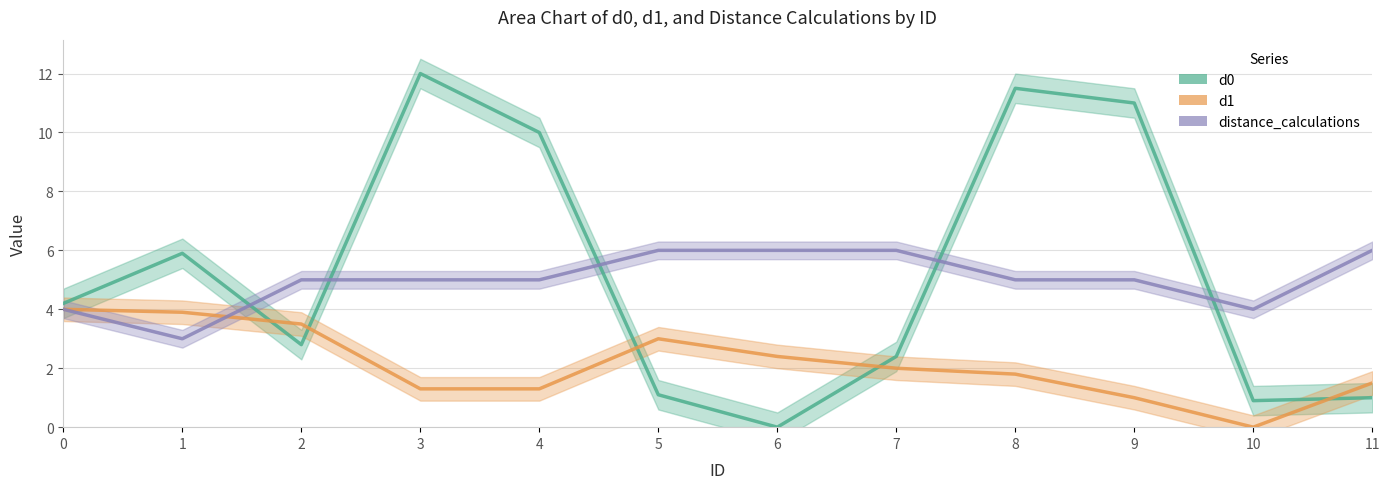

Reading left to right, list all the values displayed in this chart.

d0: 4.2	5.9	2.8	12.0	10.0	1.1	0.0	2.4	11.5	11.0	0.9	1.0
d1: 4.0	3.9	3.5	1.3	1.3	3.0	2.4	2.0	1.8	1.0	0.0	1.5
distance_calculations: 4.0	3.0	5.0	5.0	5.0	6.0	6.0	6.0	5.0	5.0	4.0	6.0